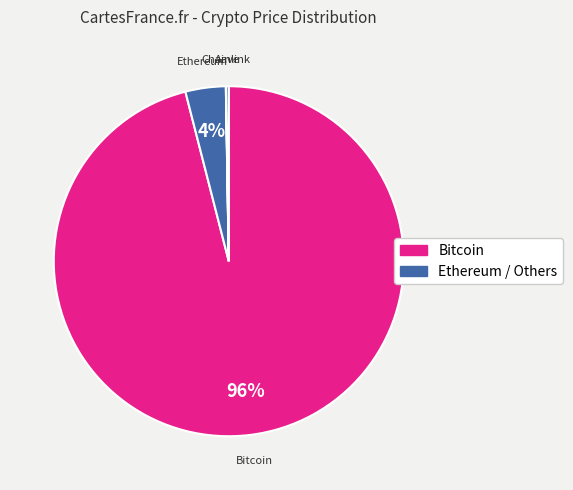

Is it true that Ethereum is 4% of the pie?

True